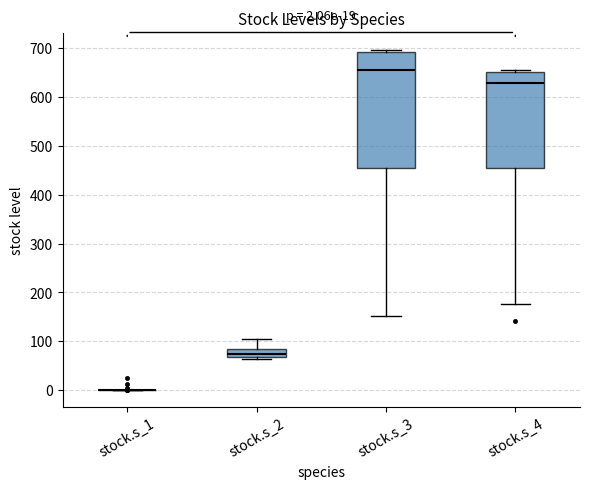

Which box is the tallest, from its lower edge to its upper edge?

stock.s_3